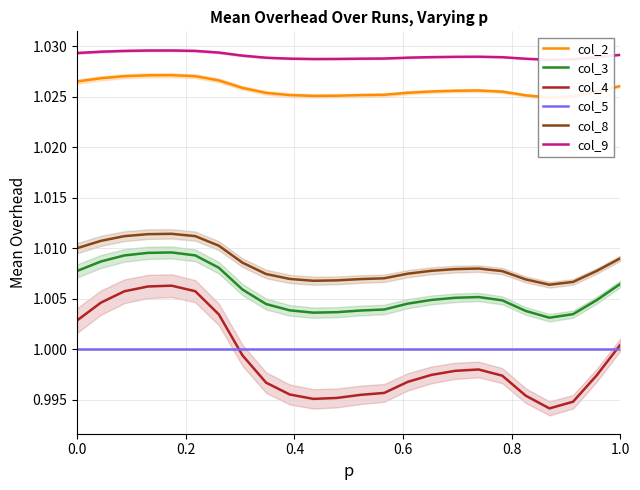

True or false: col_3 and col_4 cross at least once.

False